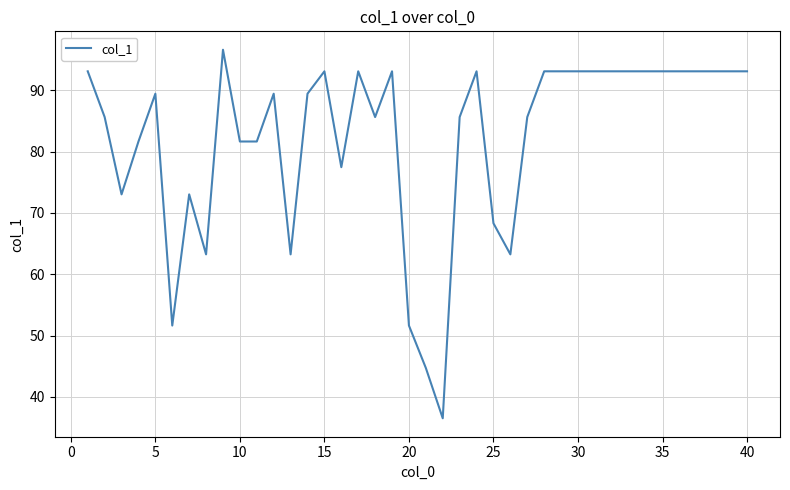

What is the maximum value shown in the chart?

96.6